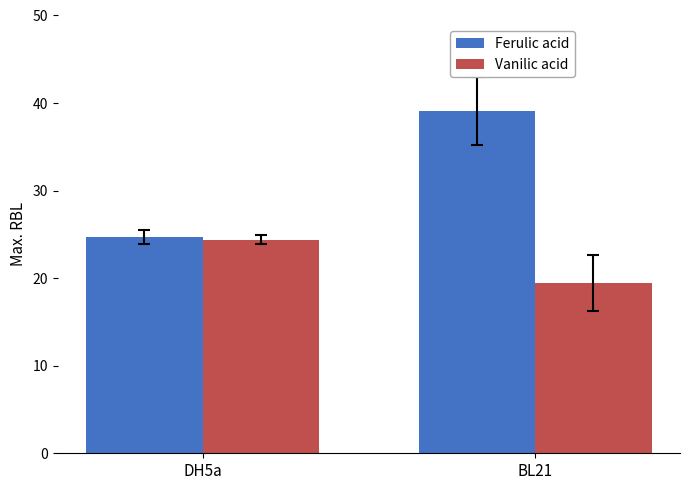

How many data points in Vanilic acid are above 24?

1